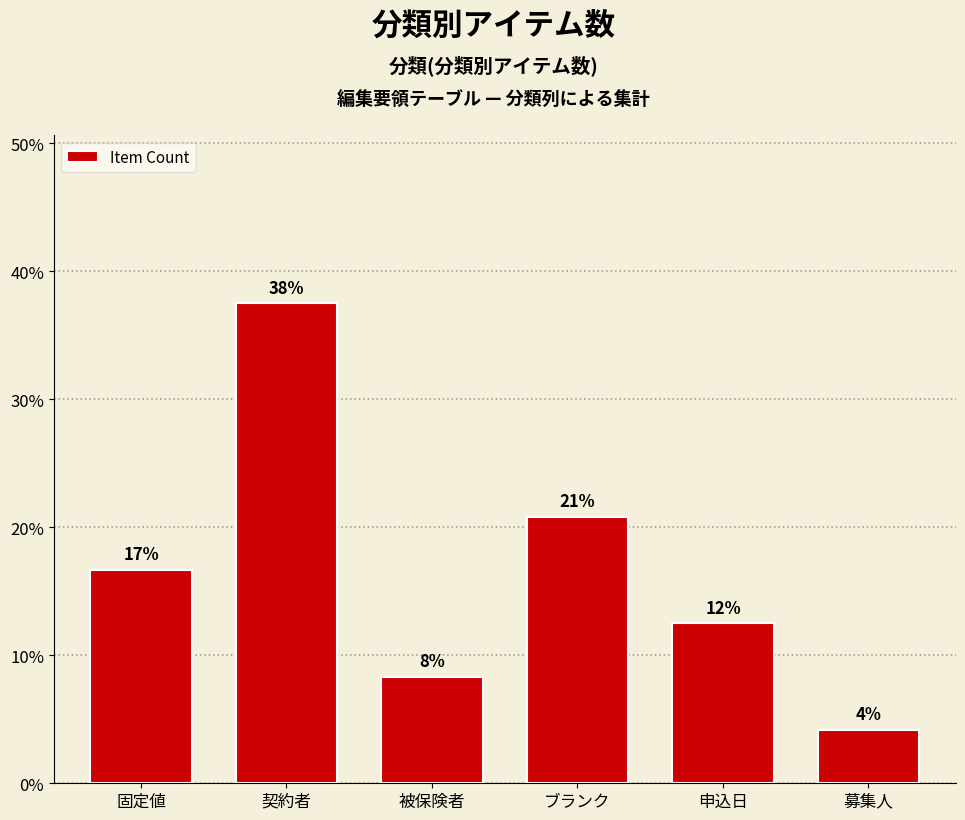

Does the chart contain any negative values?

No